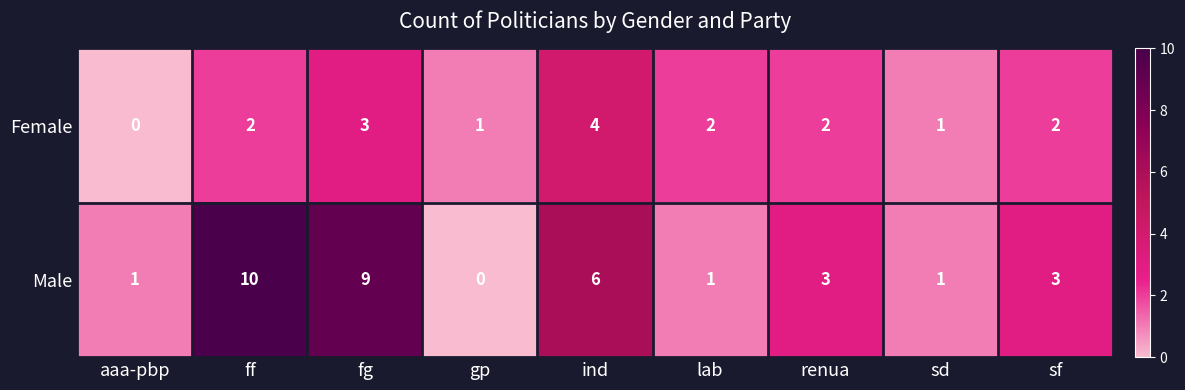

Count the number of data series in this chart.

2